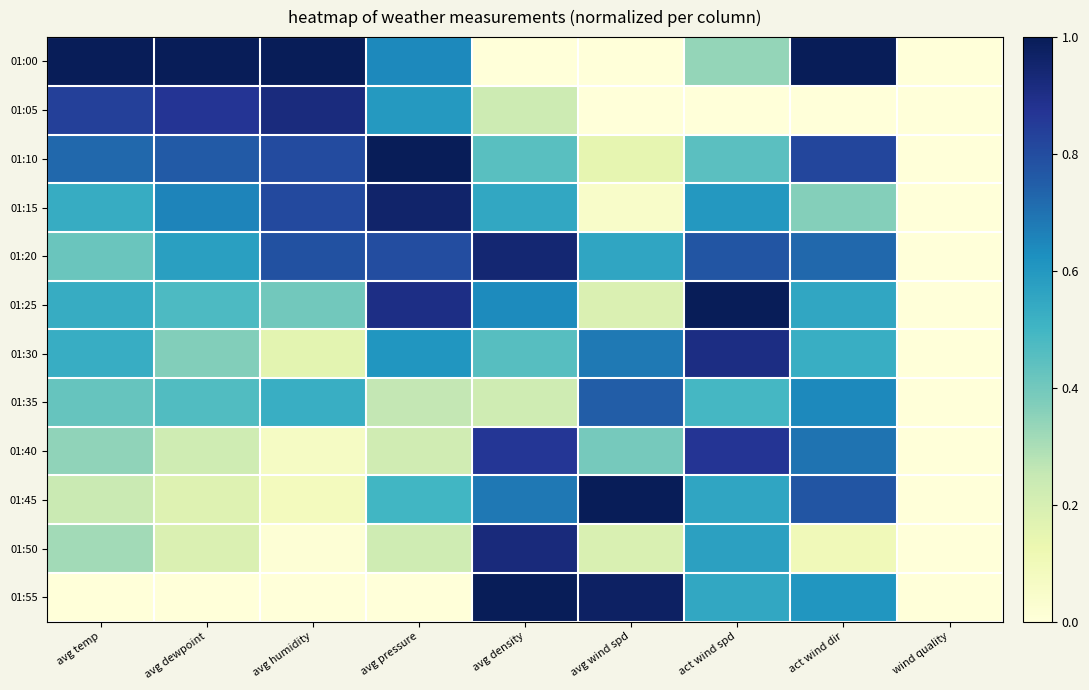

Which series has the largest total across all categories?

01:20